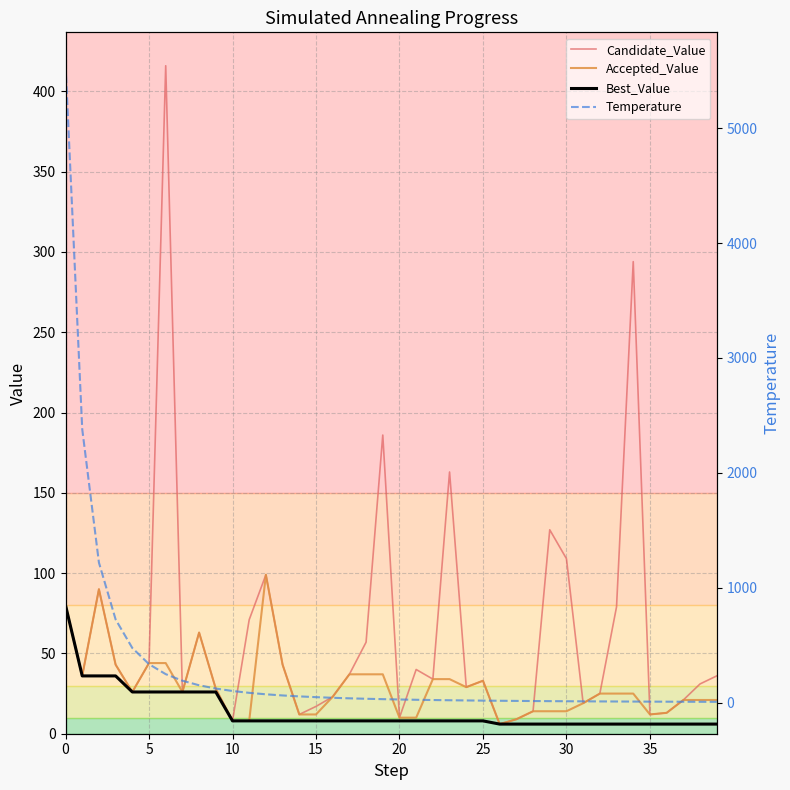

Between 30 and 21, which is larger?

30